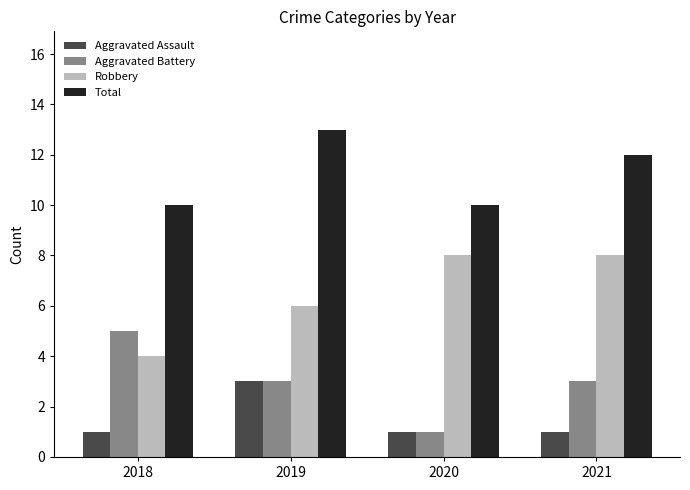

What is the minimum value for Aggravated Battery?

1